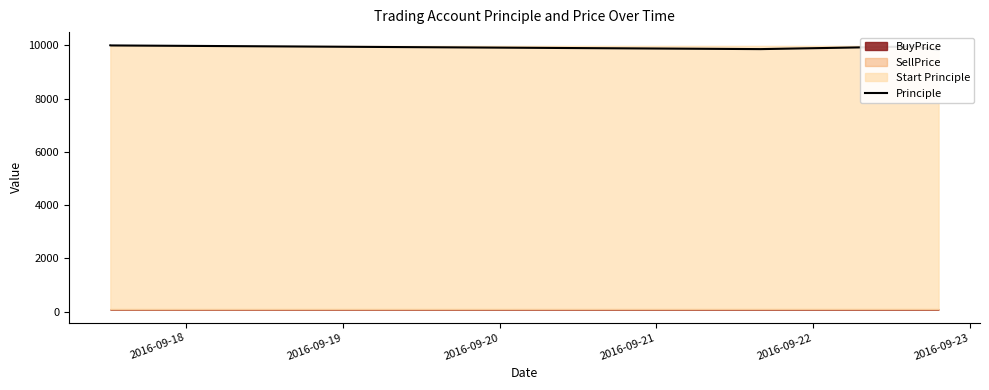

What is the ratio of the value at 2016-09-20 to the value at 2016-09-21?

1.0